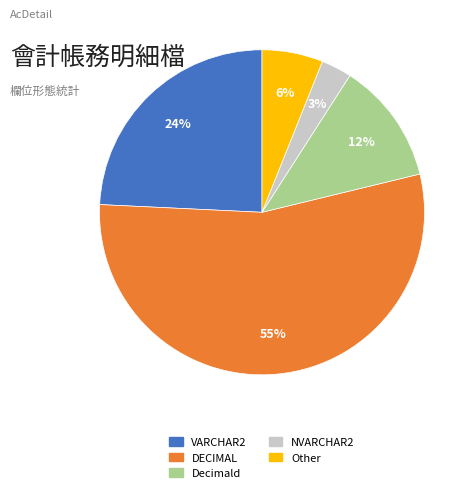

Does any single category account for the majority?

Yes